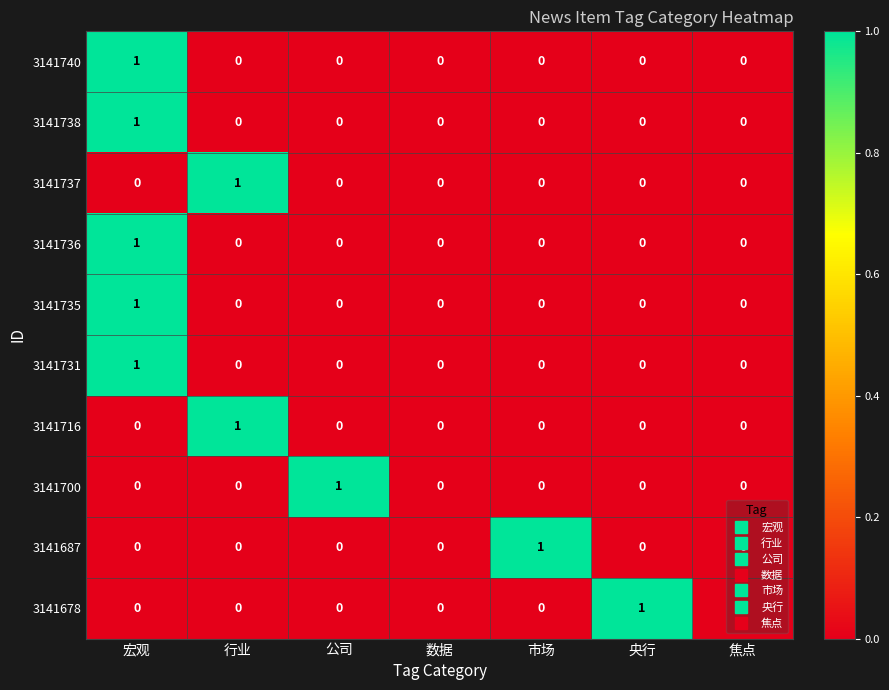

How many data points does each series have?

7